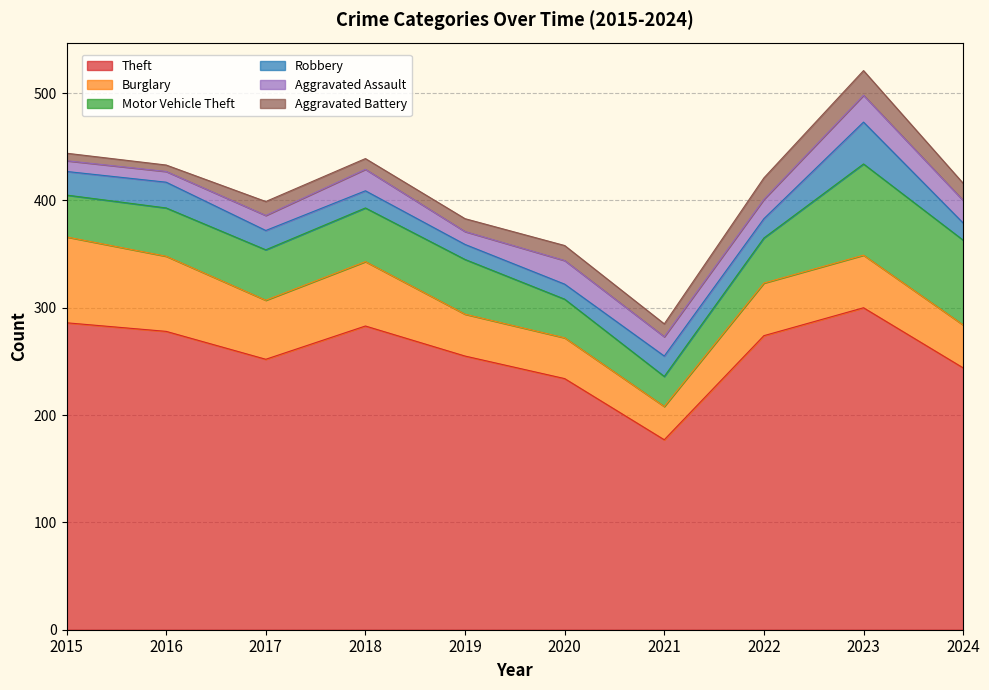

Which has a higher value, 2024 or 2015?

2015